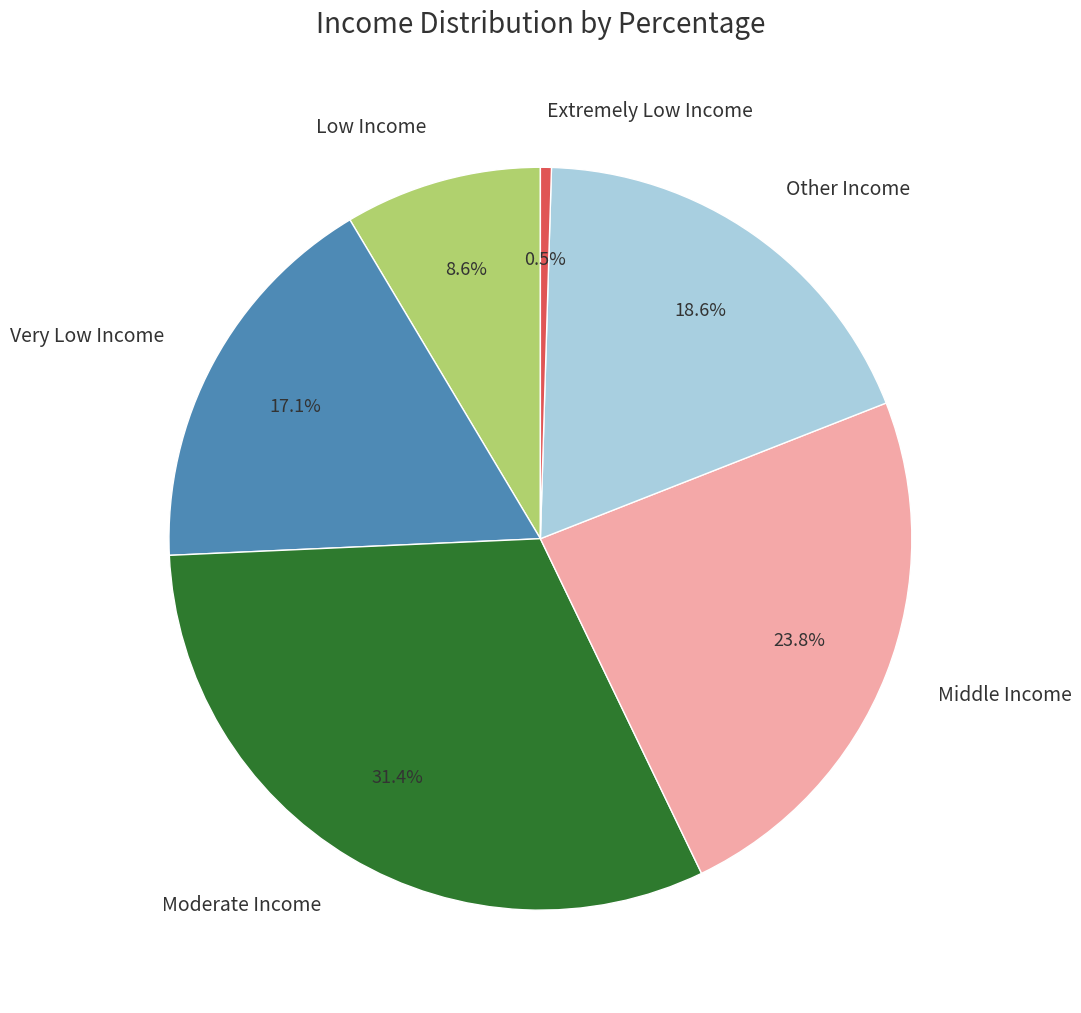

Is there any slice that represents more than half of the pie?

No